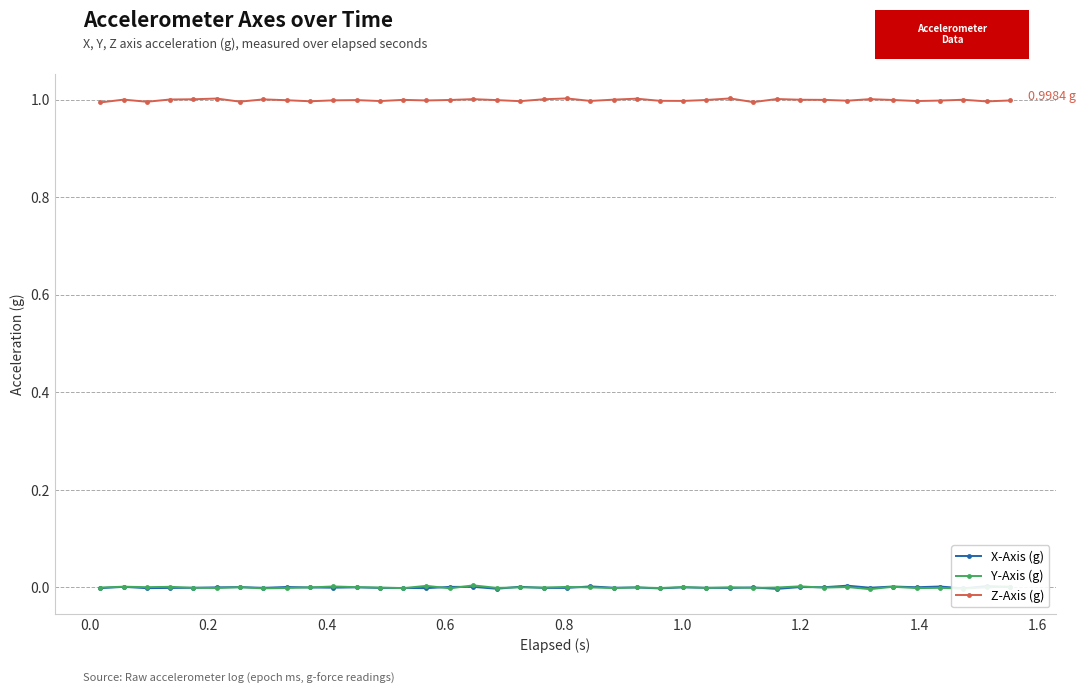

True or false: Y-Axis (g) and Z-Axis (g) intersect in this chart.

False